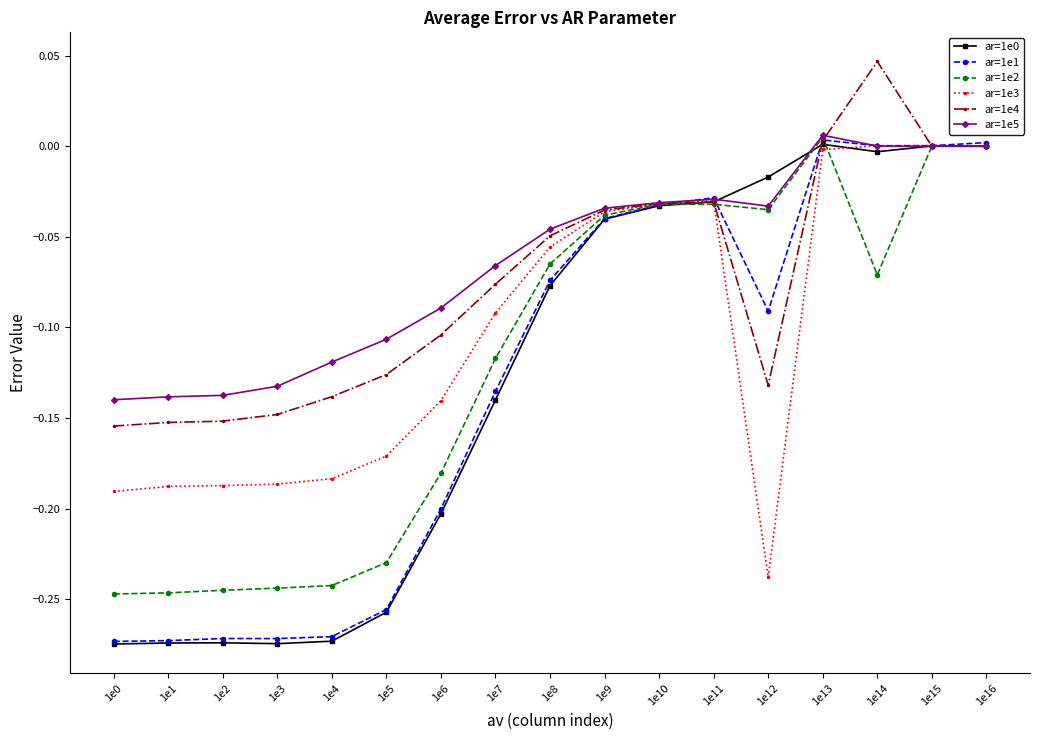

How many distinct data groups are displayed?

6